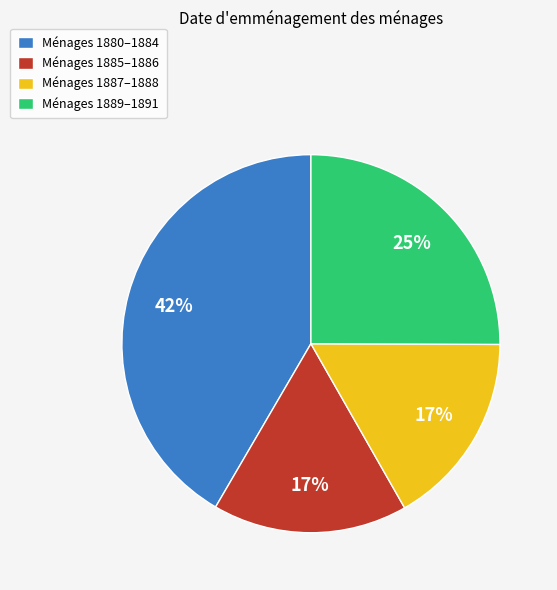

The Ménages 1889–1891 slice represents 35% of the pie. True or false?

False